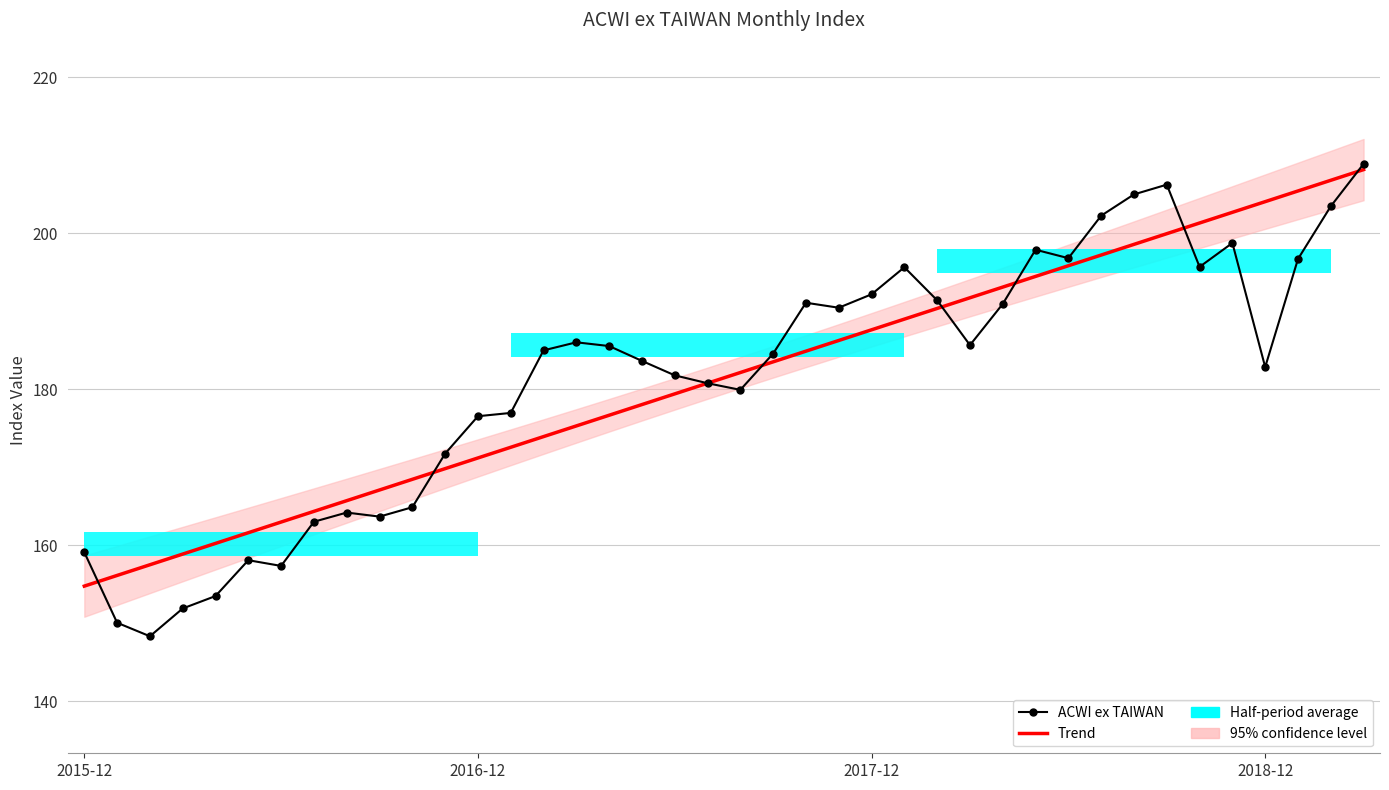

Where does the ACWI ex TAIWAN series first go above 185?

14